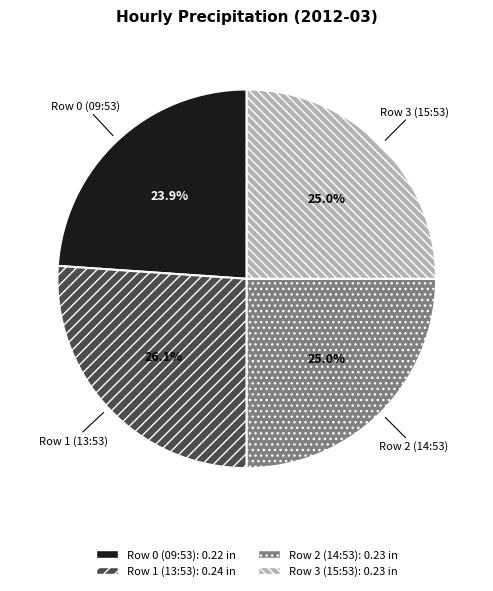

How many segments does this pie chart have?

4